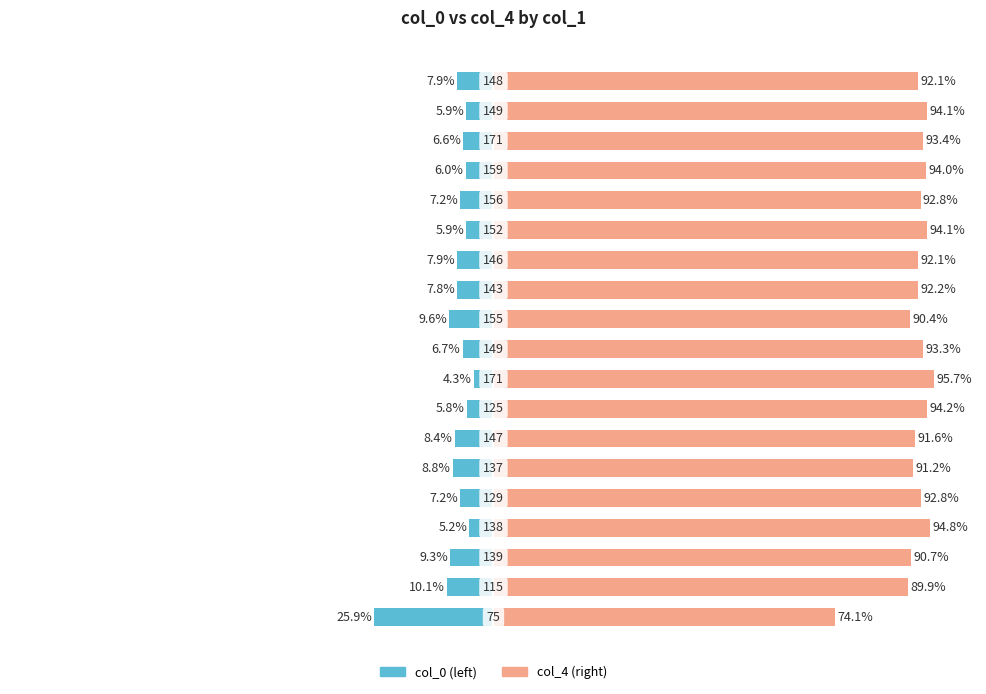

What is the value of the col_0 bar at the 15th from the left?

-7.2